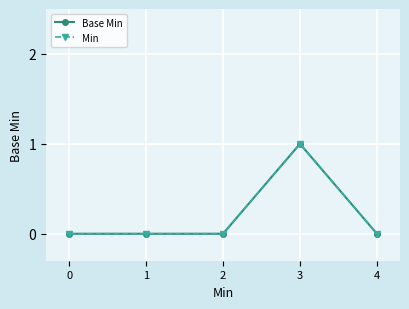

Is this an area chart (filled region under the line)?

No